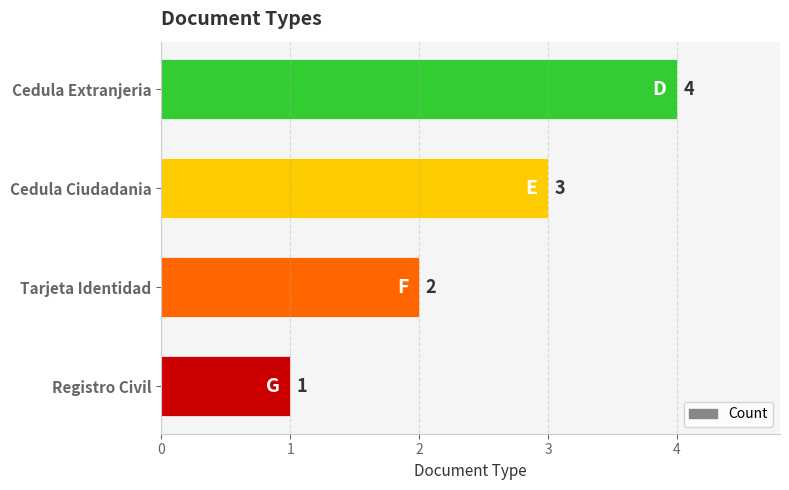

What is the minimum value shown in the chart?

1